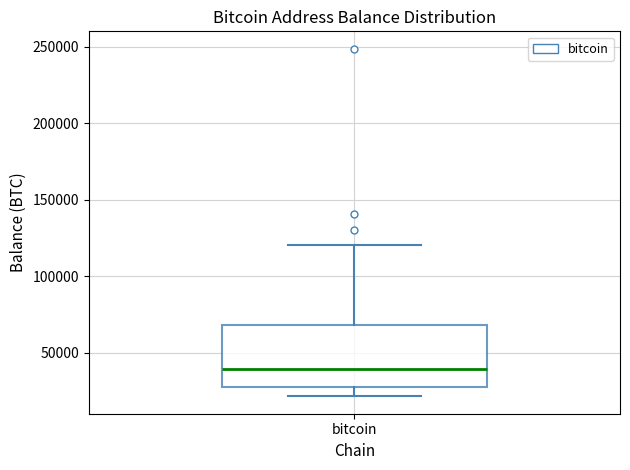

Where does the median line of the box for bitcoin sit on the y-axis? The values are not printed on the chart, so give them approximately, as read against the axis.

40000